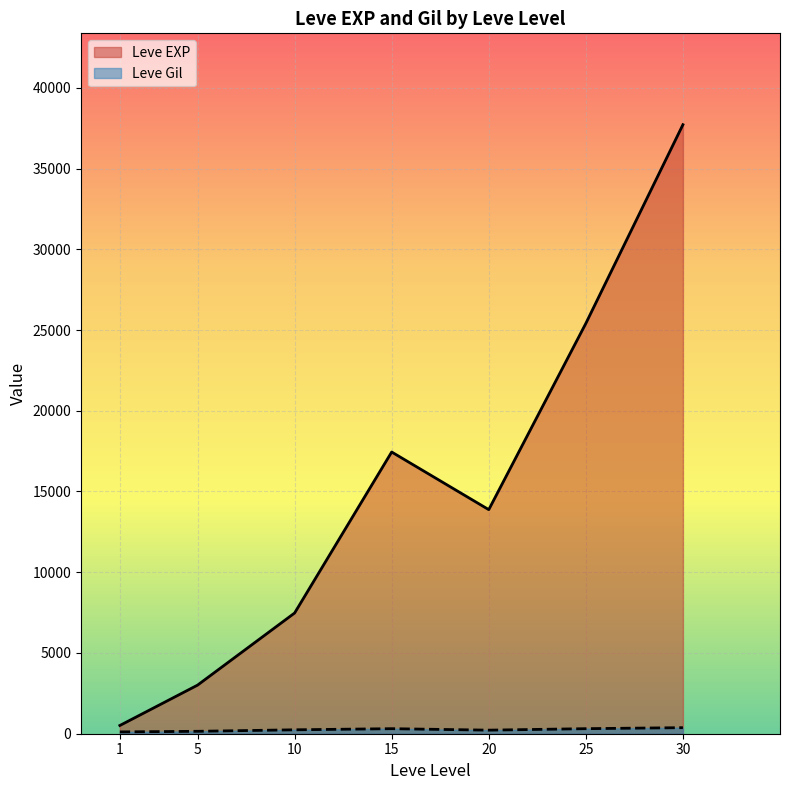

List the labels in order of Leve EXP value, largest first.

30, 25, 15, 20, 10, 5, 1